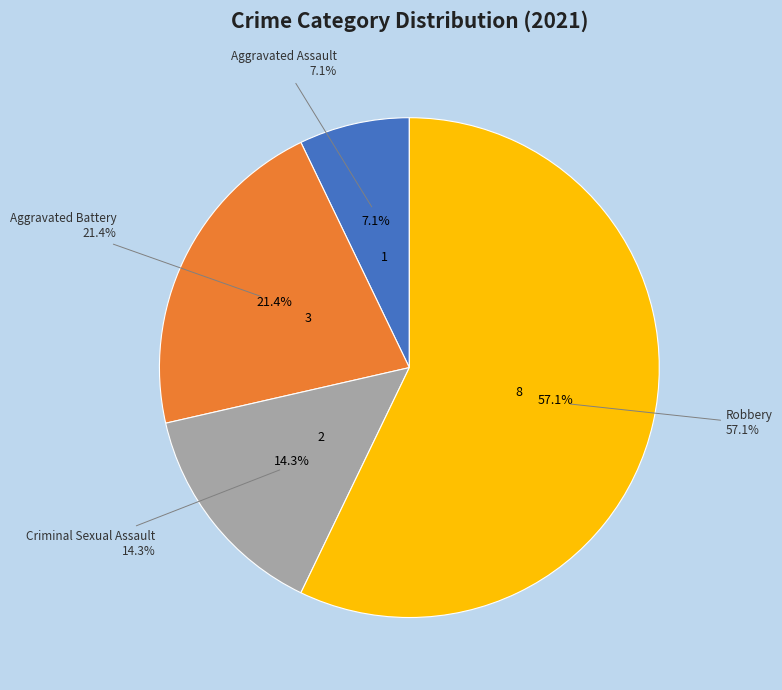

Is there a majority slice in this chart?

Yes